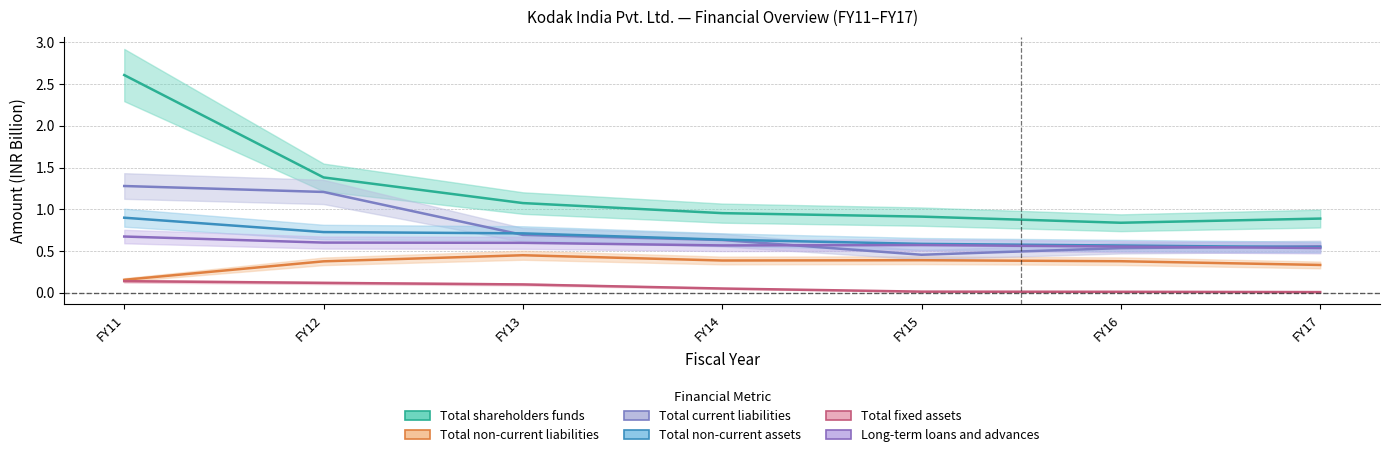

What is the difference between the highest and lowest values at FY13?

1.0